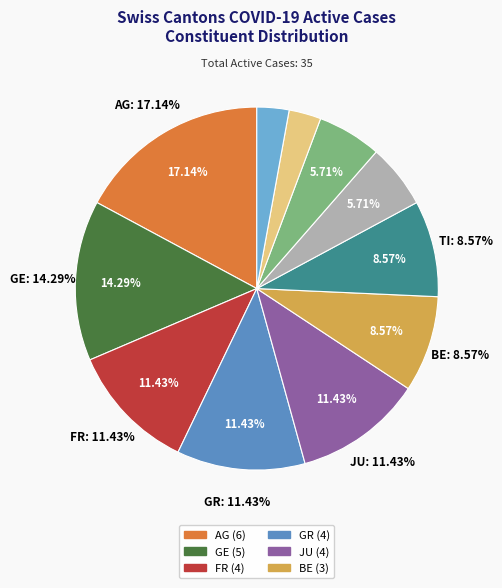

To the nearest percent, what is the combined percentage of ZG and FR?

14%